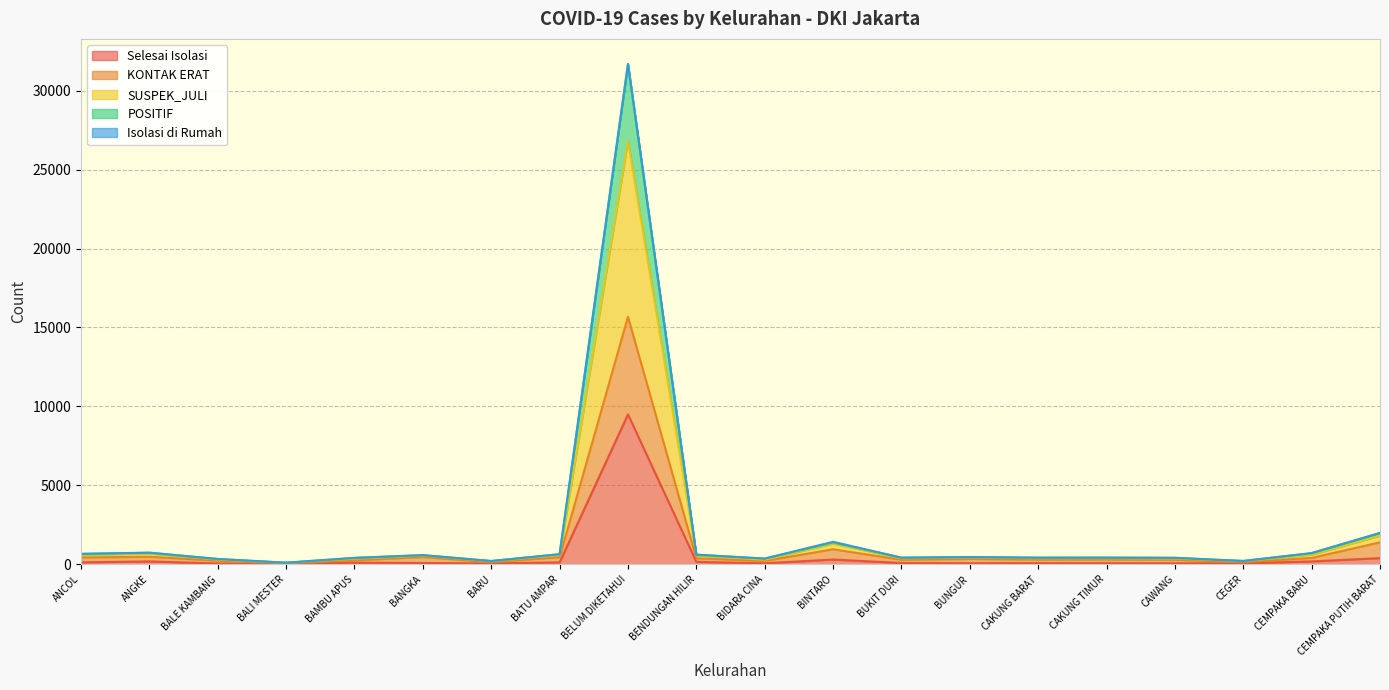

What is the minimum value shown in the chart?

33